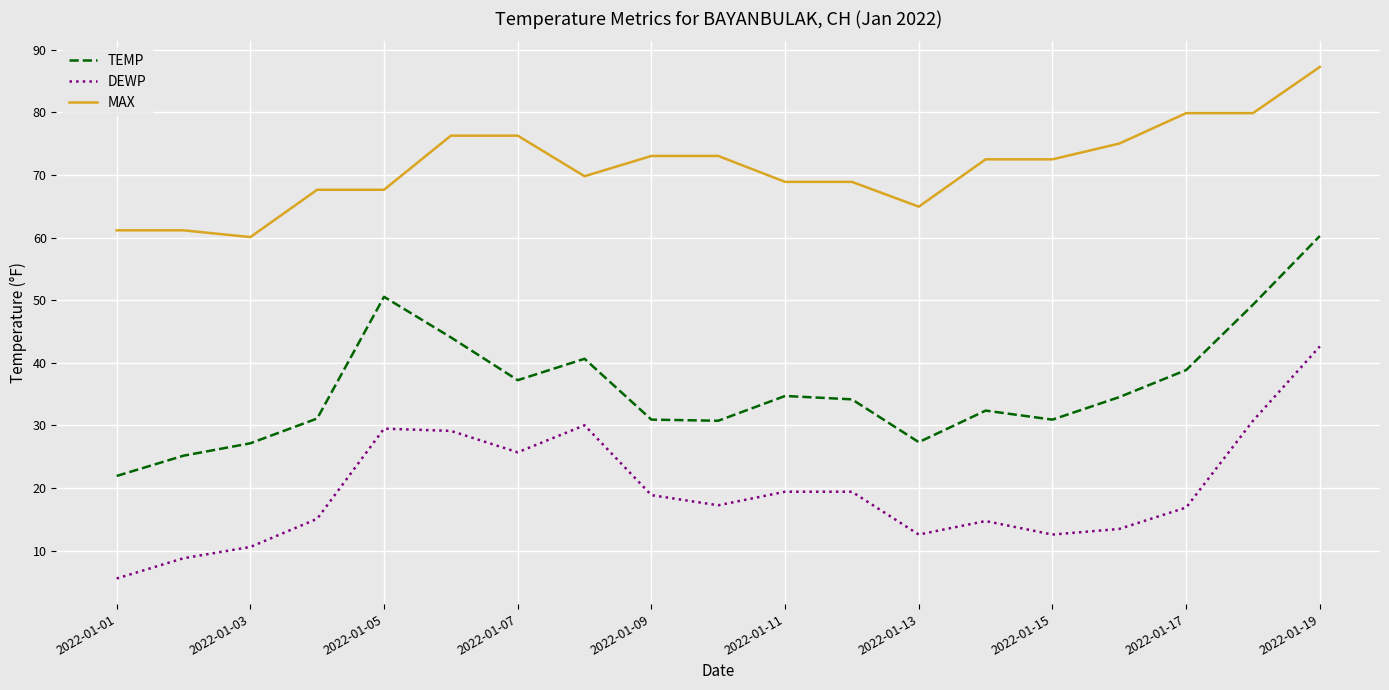

What is the minimum value for MAX?

60.1